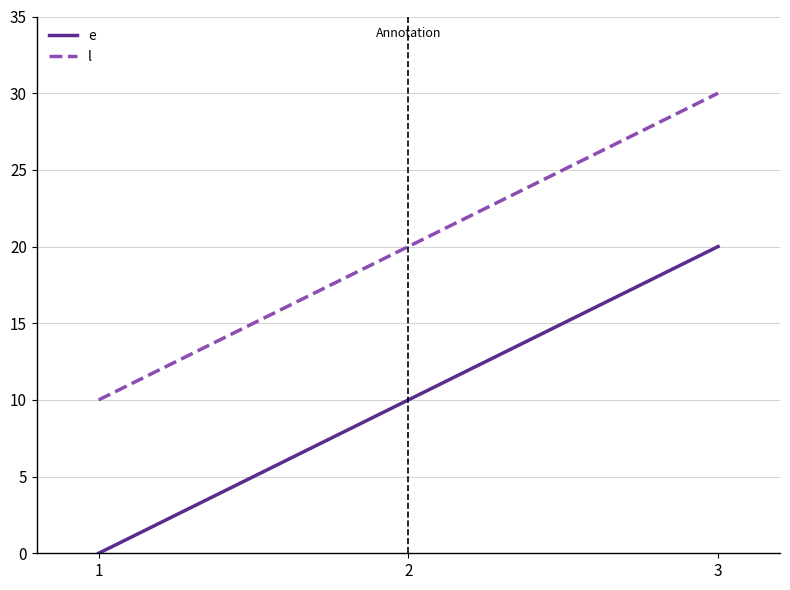

Rank the series at 3 from highest to lowest value.

l, e